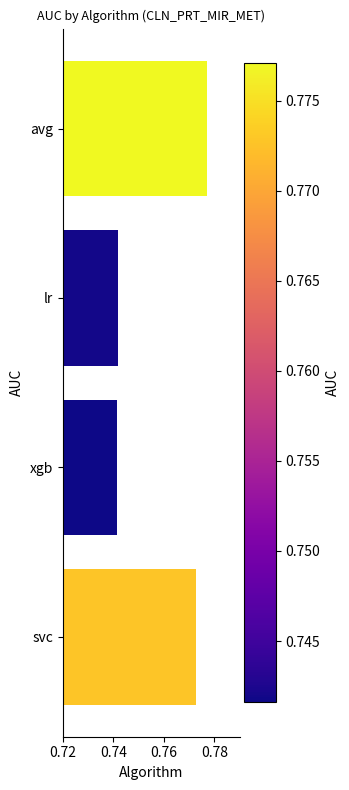

What is the sum of the values at avg and svc?

1.5